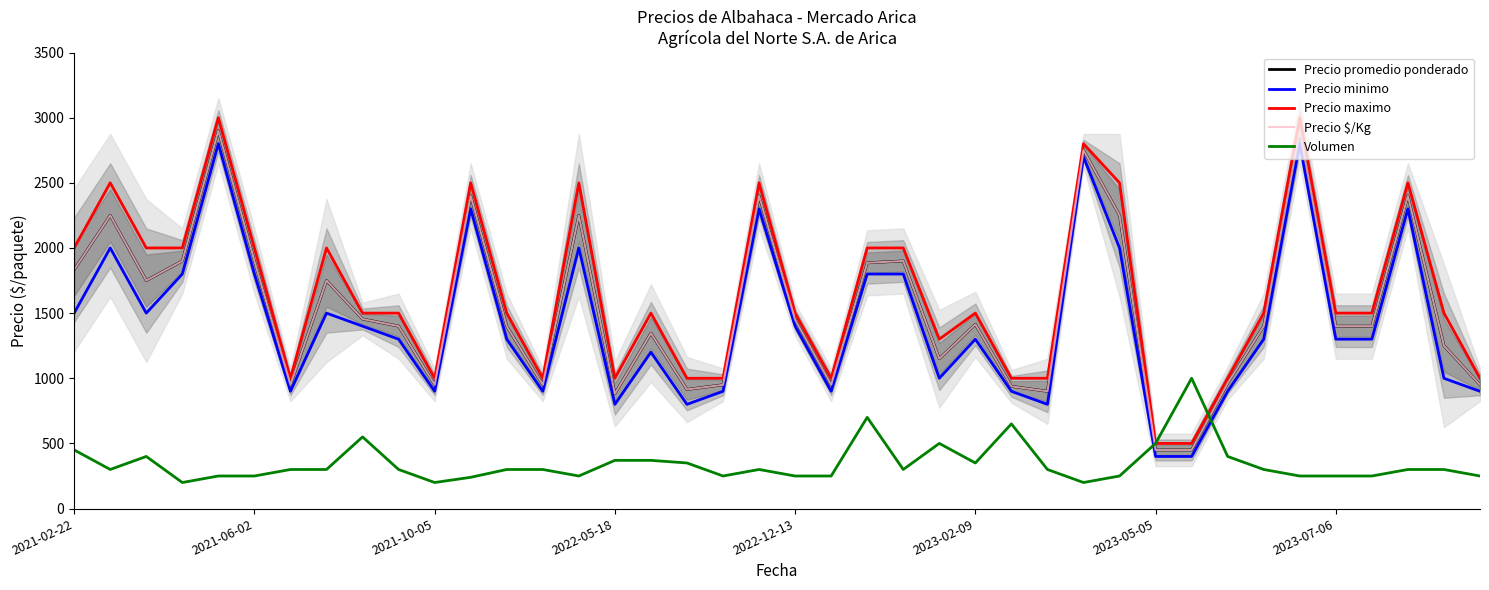

What is the minimum value for Precio $/Kg?

450